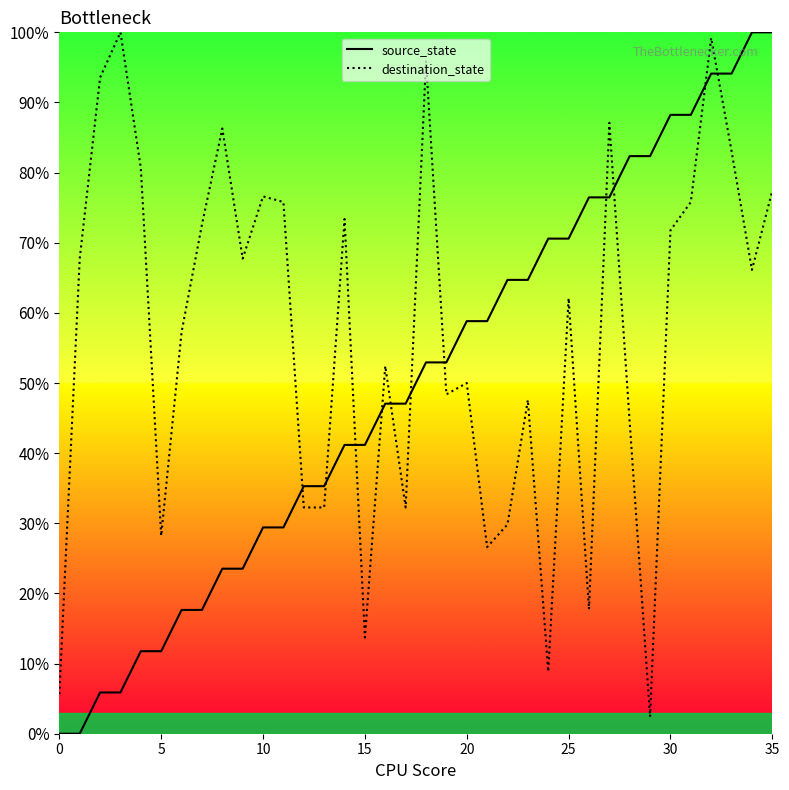

What is the difference between the maximum and minimum values in the source_state series?

100.0